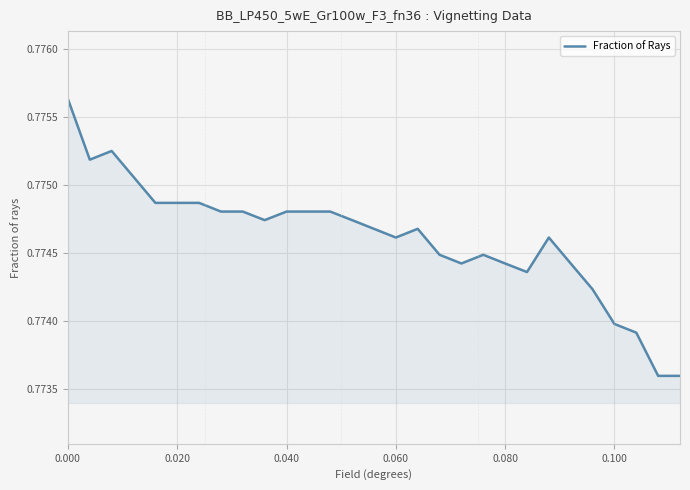

How many lines are shown in the chart?

1